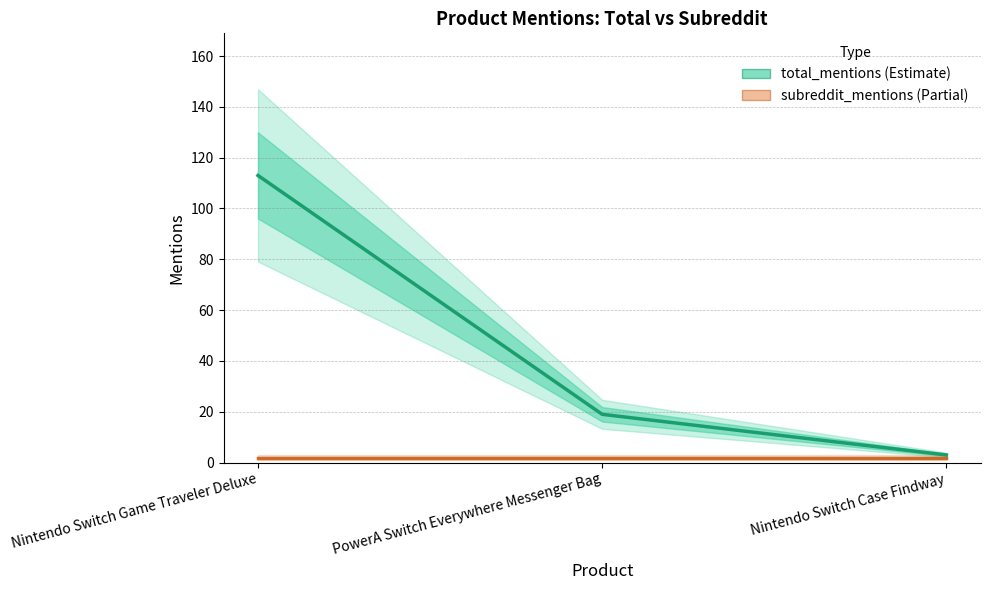

Is the value of total_mentions at Nintendo Switch Game Traveler Deluxe greater than the value of subreddit_mentions at Nintendo Switch Case Findway?

Yes